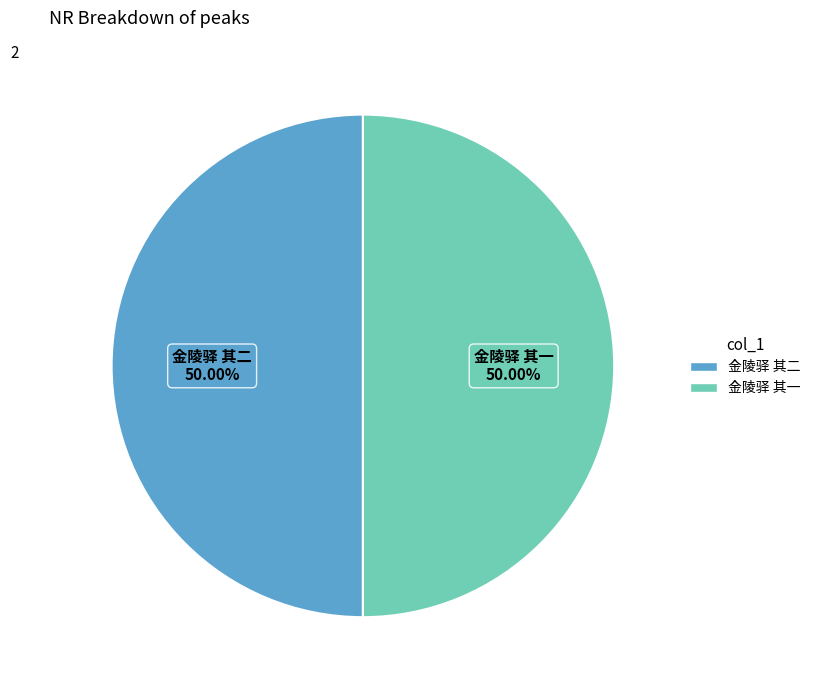

How many slices are in this pie chart?

2